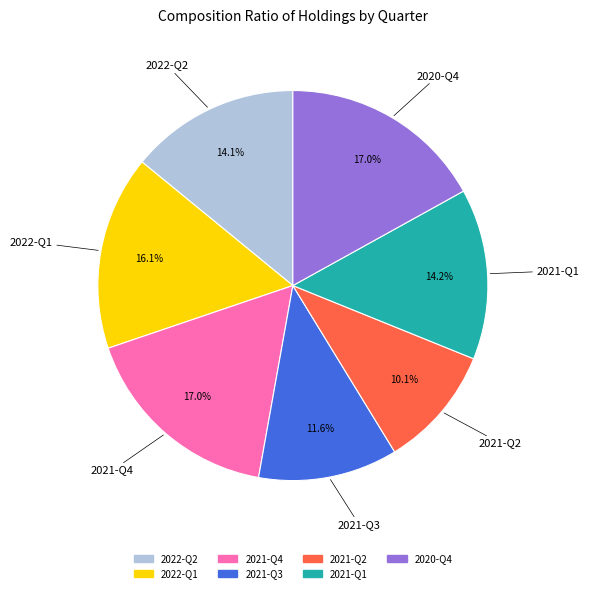

How many segments does this pie chart have?

7